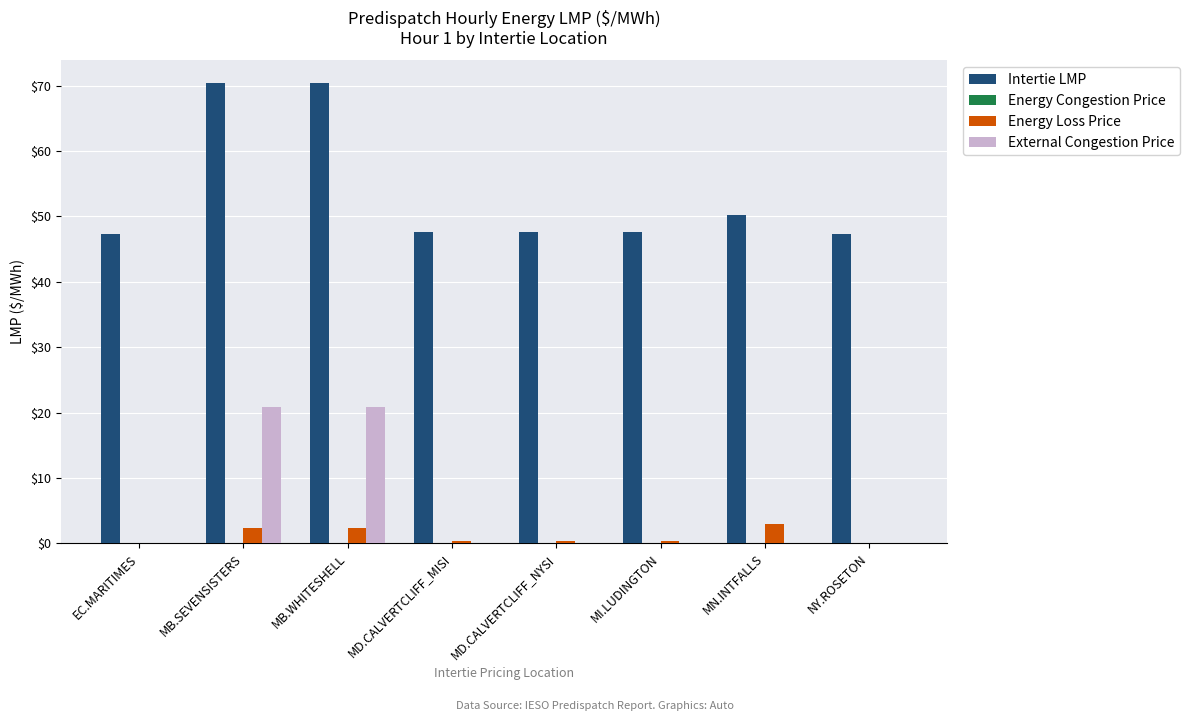

What is the maximum value shown in the chart?

70.4